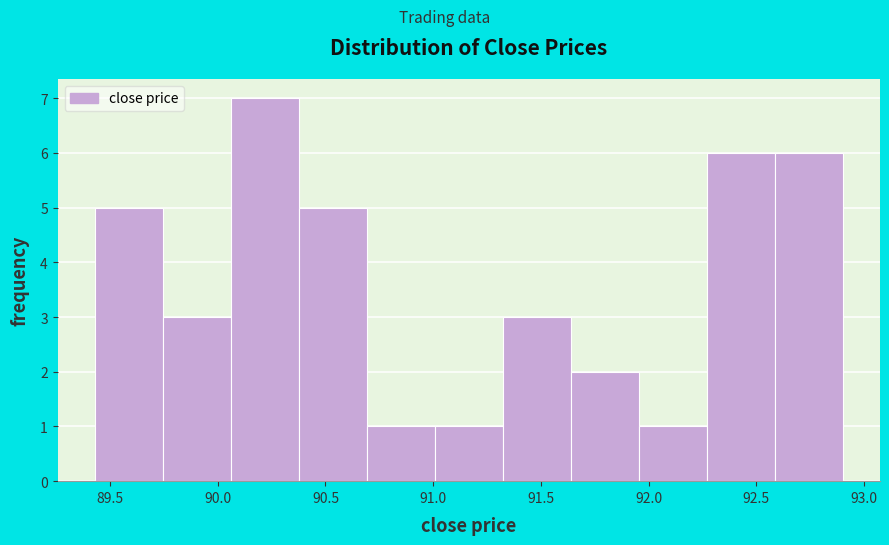

What is the height of the bar covering 90.70 to 91.00 on the x-axis? Neither the bar edges nor the heights are printed on the chart, so give them approximately, as read against the axes.

1